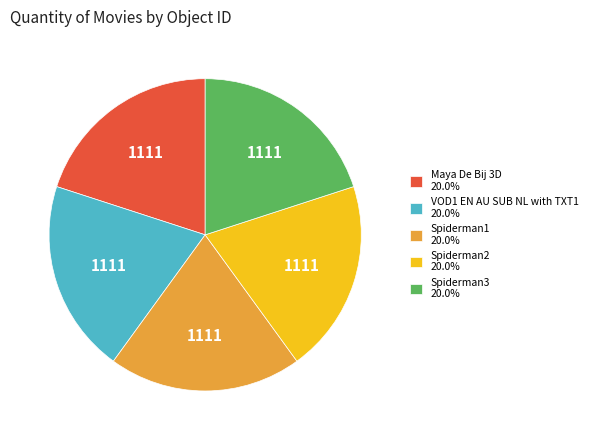

Is there any slice that represents more than half of the pie?

No